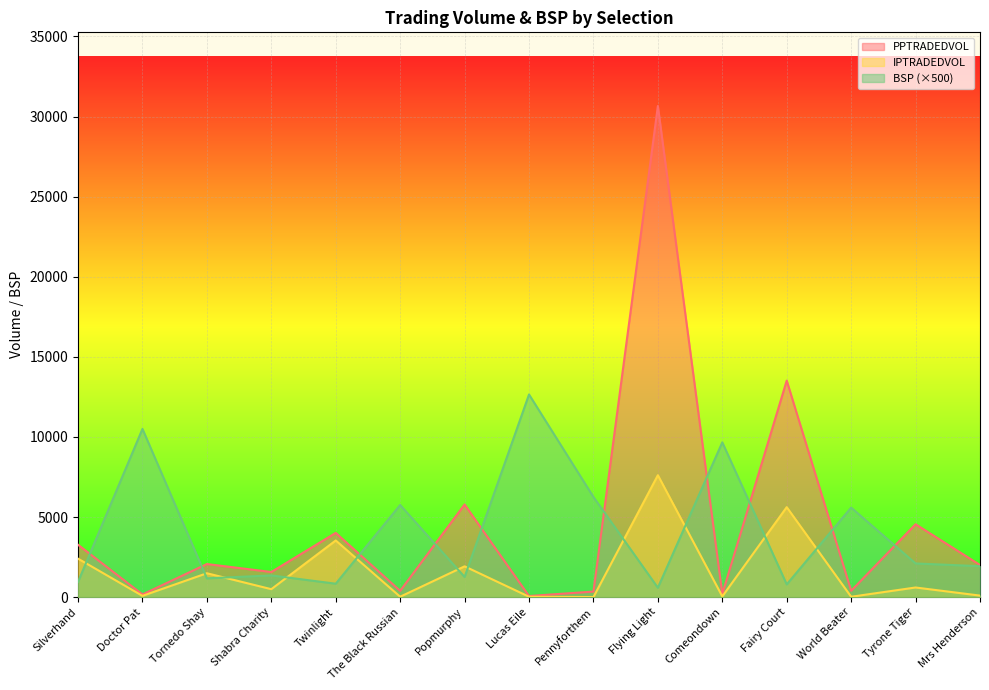

The value of PPTRADEDVOL at Comeondown is 61.1. True or false?

False